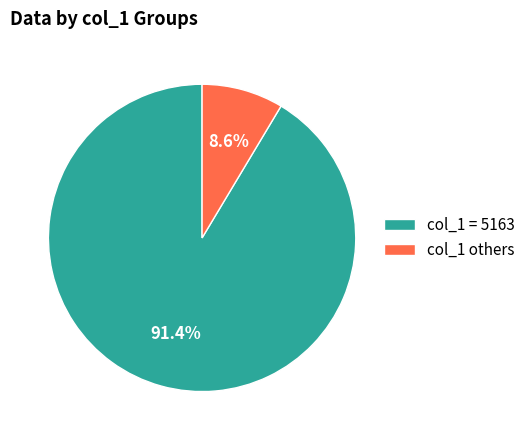

To the nearest percent, what is the average slice percentage?

50%